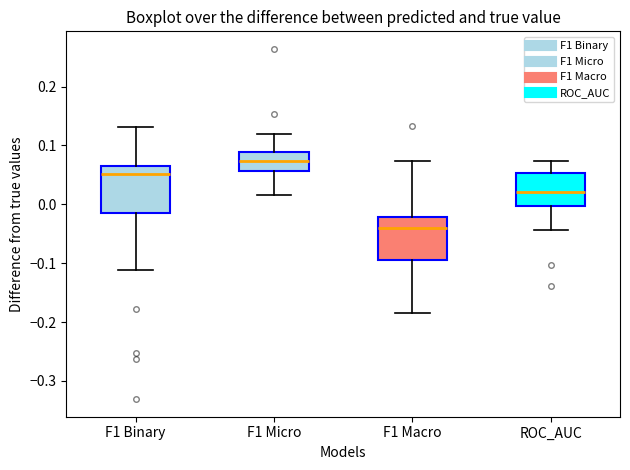

Reading left to right, read every box against the y-axis: the position of its median line, the range the box covers, and the ends of its whiskers. The values are not printed on the chart, so give them approximately, as read against the axis.

F1 Binary: median 0.05, box -0.01 to 0.06, whiskers -0.11 to 0.13
F1 Micro: median 0.07, box 0.06 to 0.09, whiskers 0.02 to 0.12
F1 Macro: median -0.04, box -0.10 to -0.02, whiskers -0.18 to 0.07
ROC_AUC: median 0.02, box 0.00 to 0.05, whiskers -0.04 to 0.07